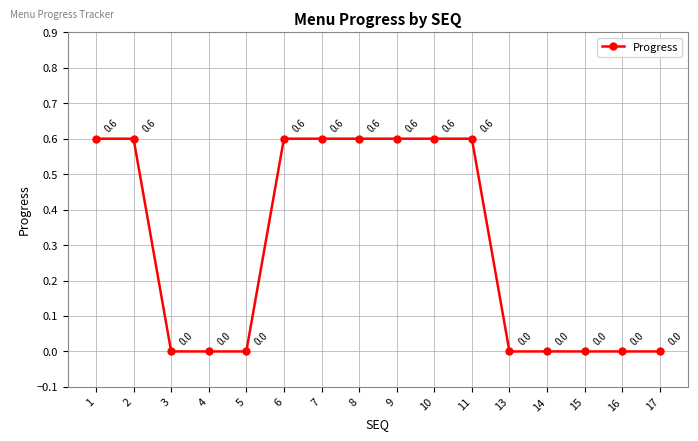

Count the number of categories in the chart.

16